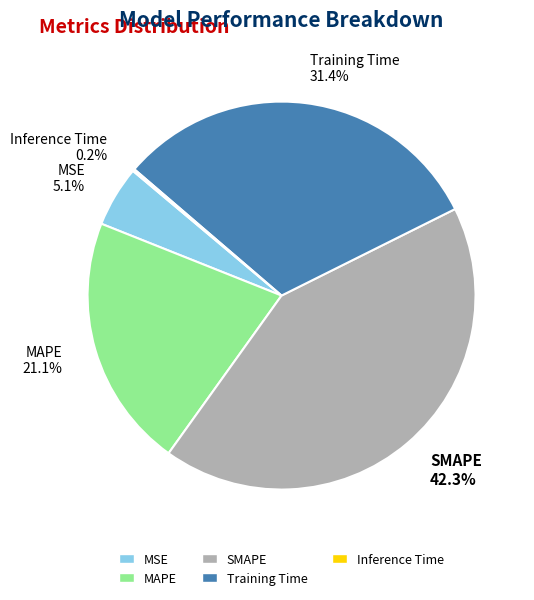

Do SMAPE 42.3% and MAPE 21.1% together represent more than half of the pie?

Yes